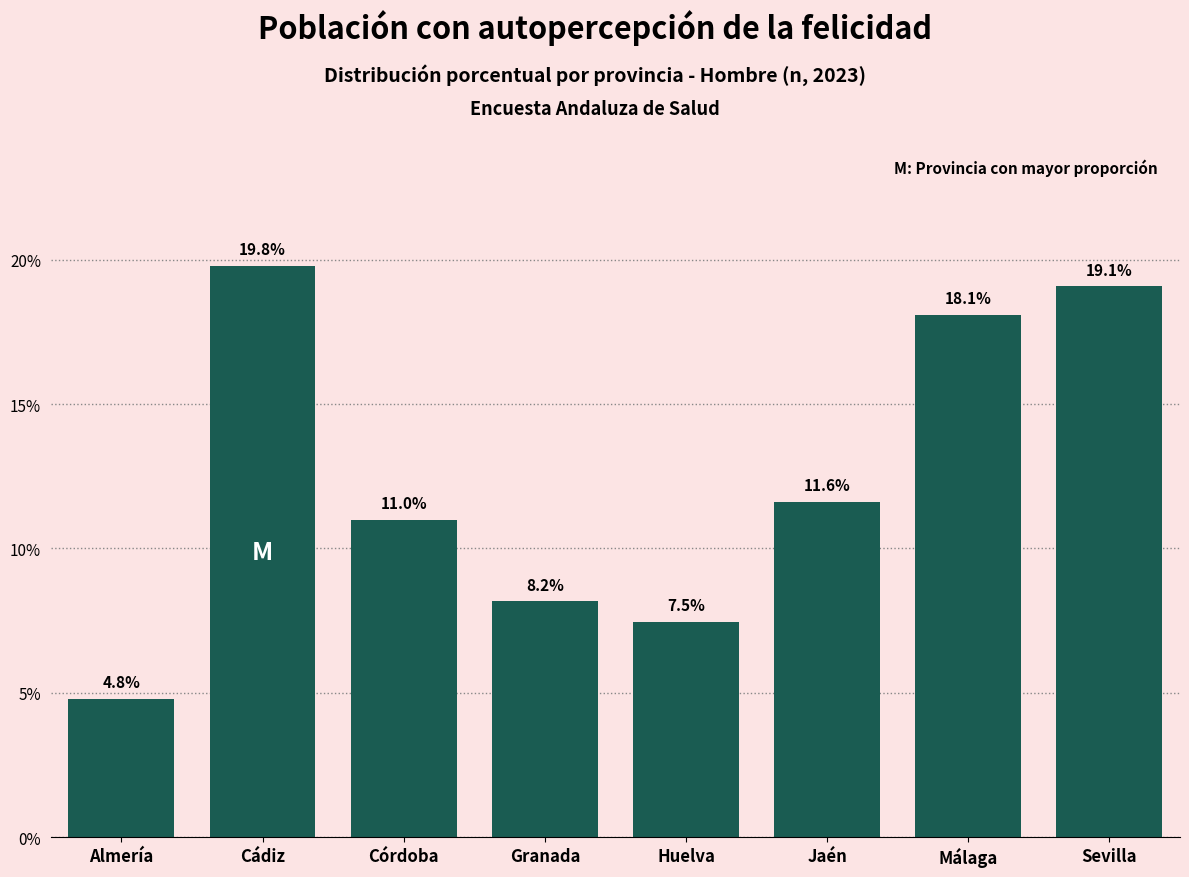

Reading left to right, what are all the values shown in this chart?

4.8	19.8	11.0	8.2	7.5	11.6	18.1	19.1